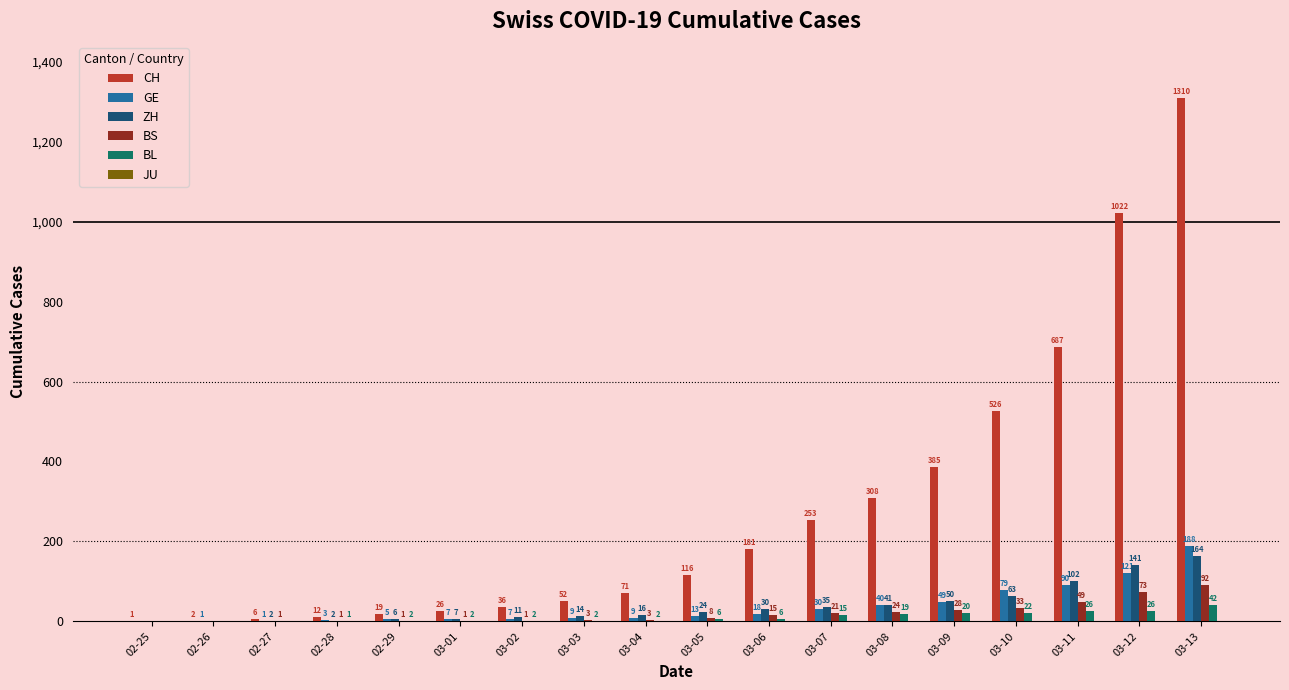

What is the greatest value displayed?

1310